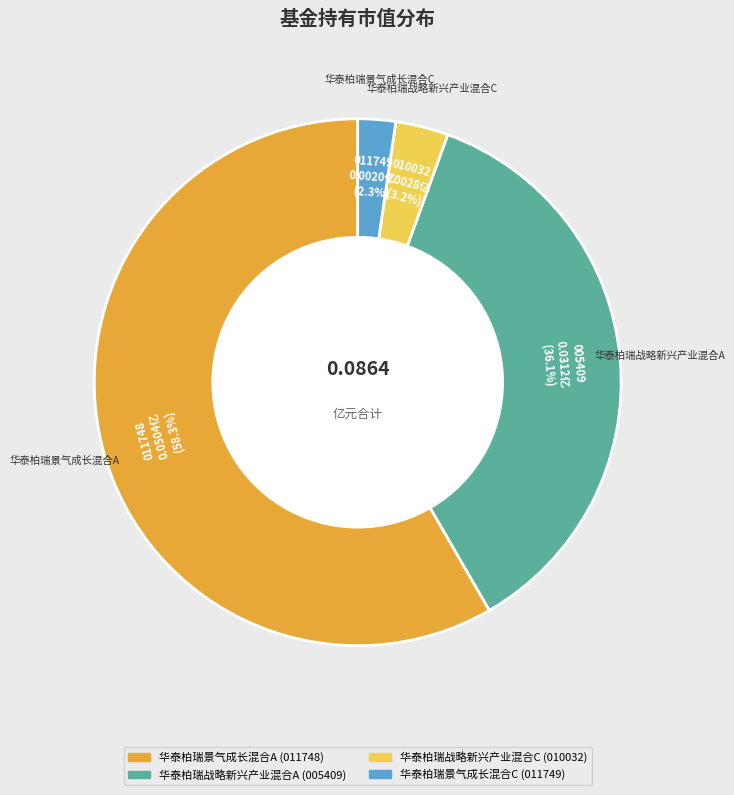

Count the number of slices in the pie.

4